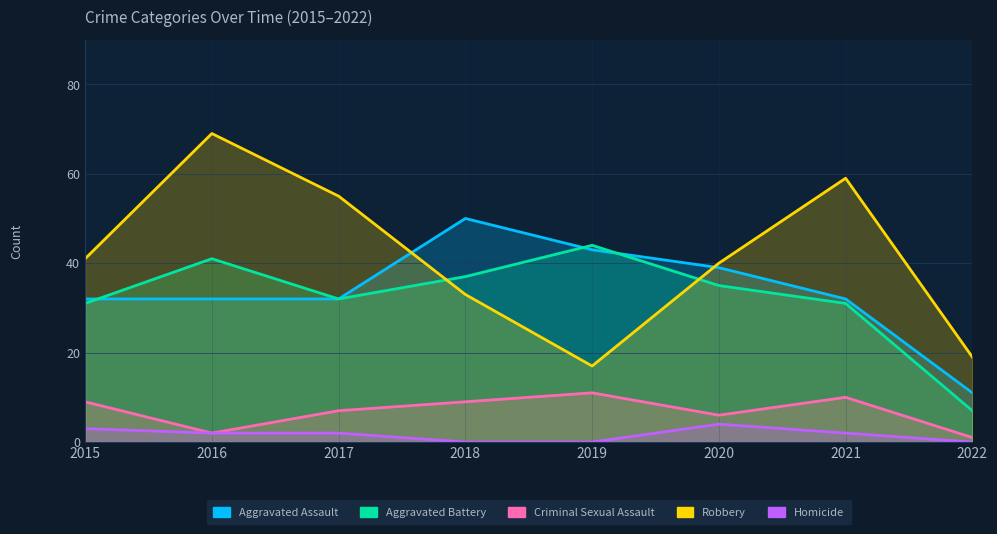

True or false: Aggravated Battery and Homicide intersect in this chart.

False